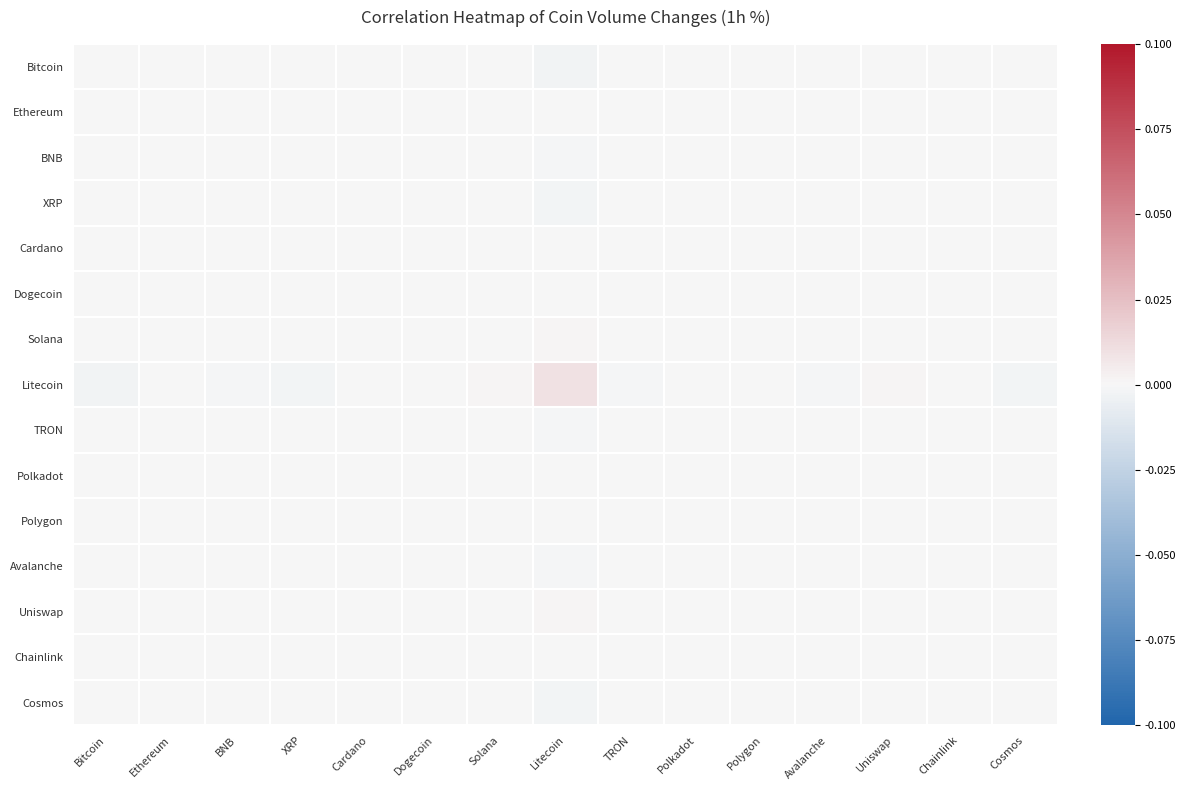

At which category does the chart reach its peak across all series?

Litecoin